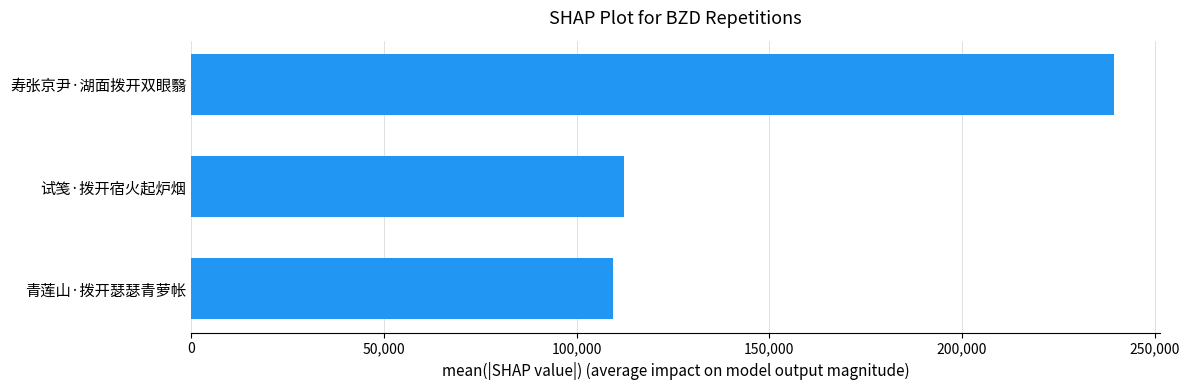

At which label is the value closest to 174354?

试笺·拨开宿火起炉烟